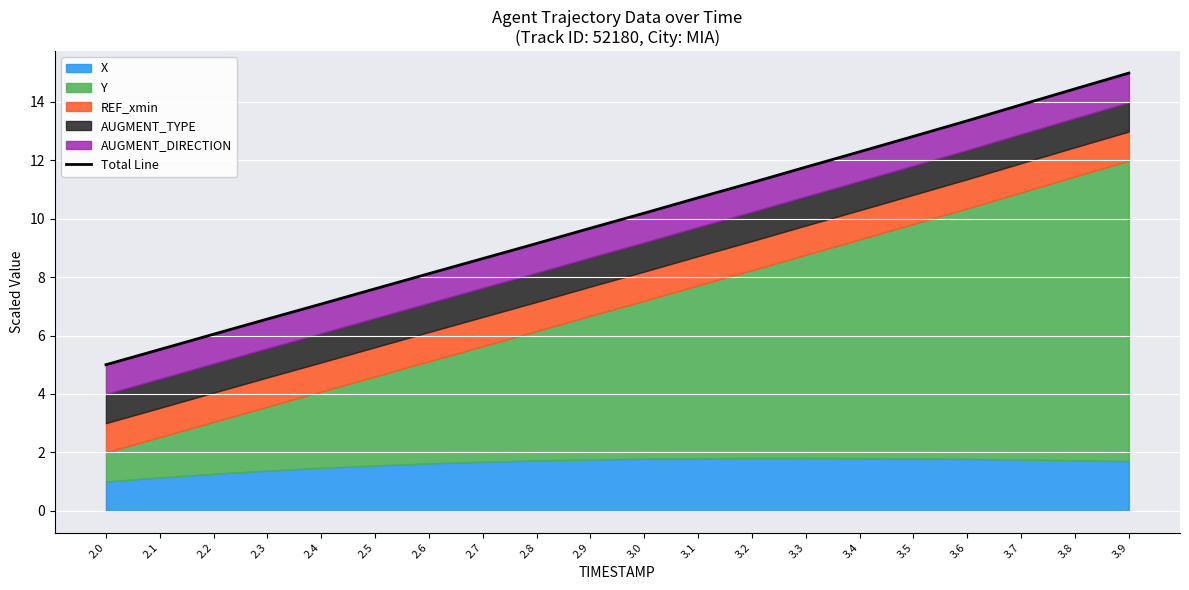

Which has a higher value, 2.8 or 3.0?

3.0